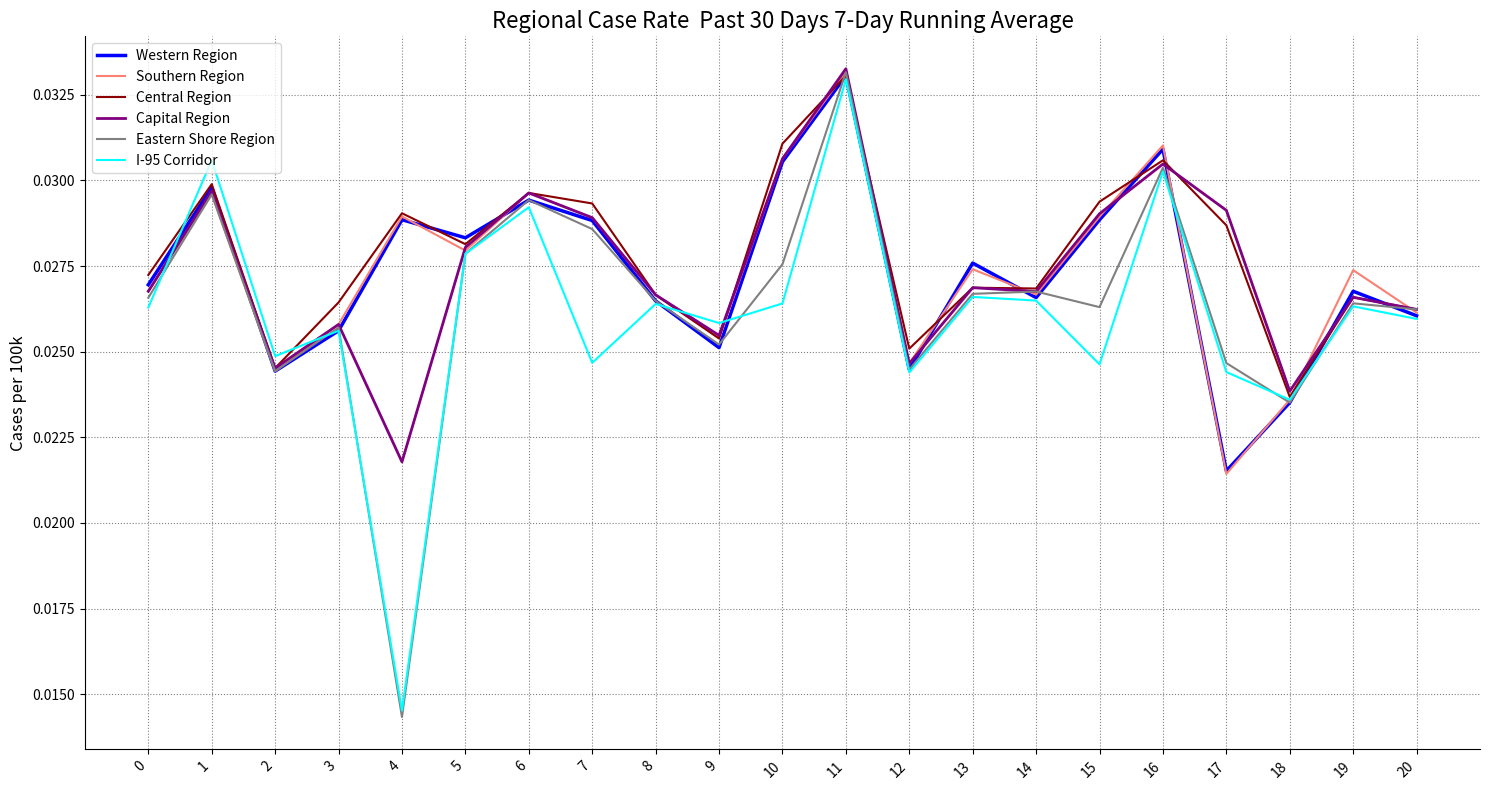

Which series changed the most between 11 and 18?

Eastern Shore Region